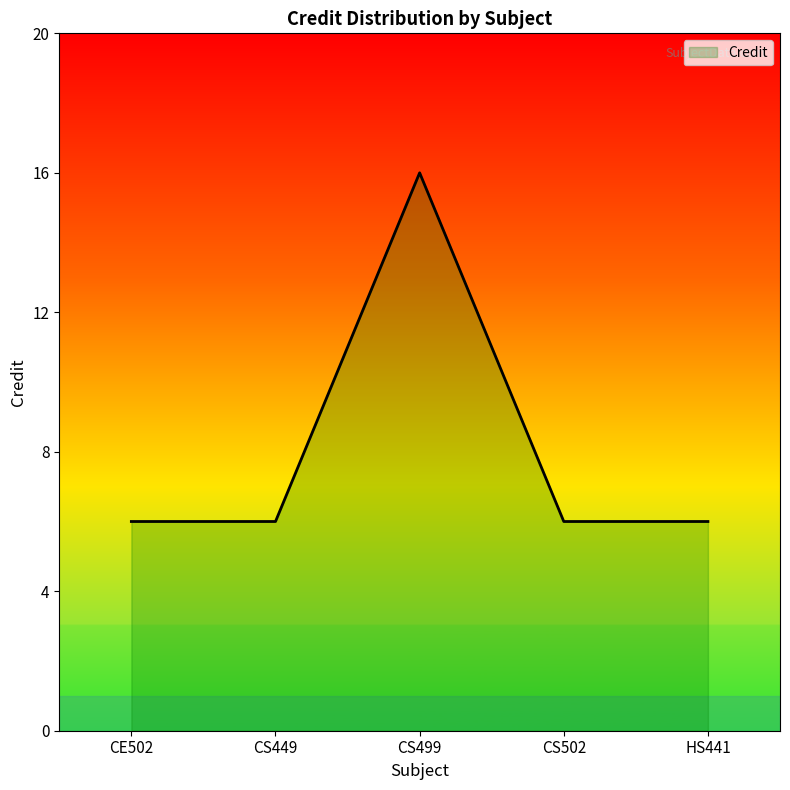

What position from the left is CS499?

3